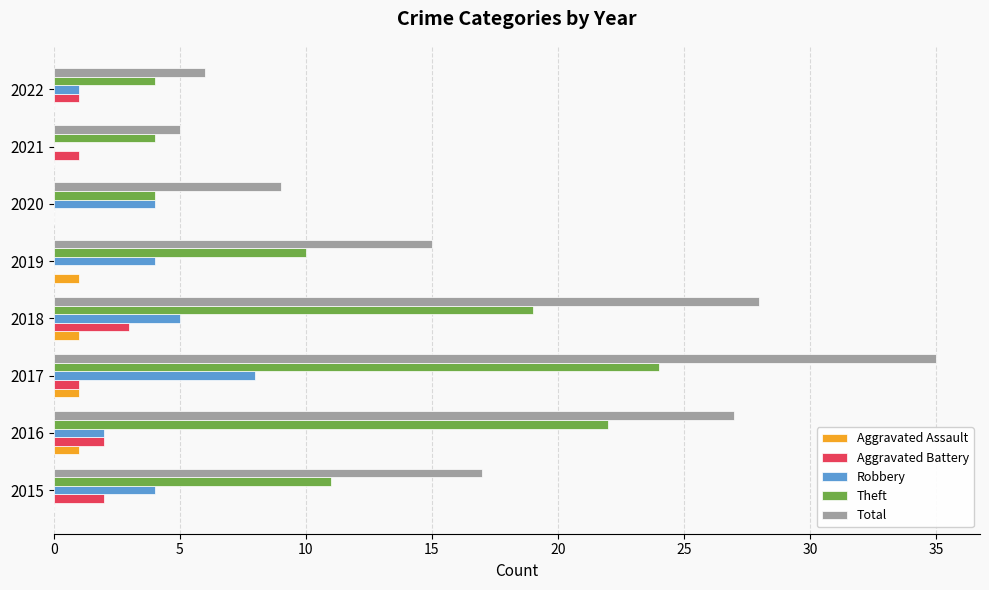

At which category is the sum across all series the highest?

2017